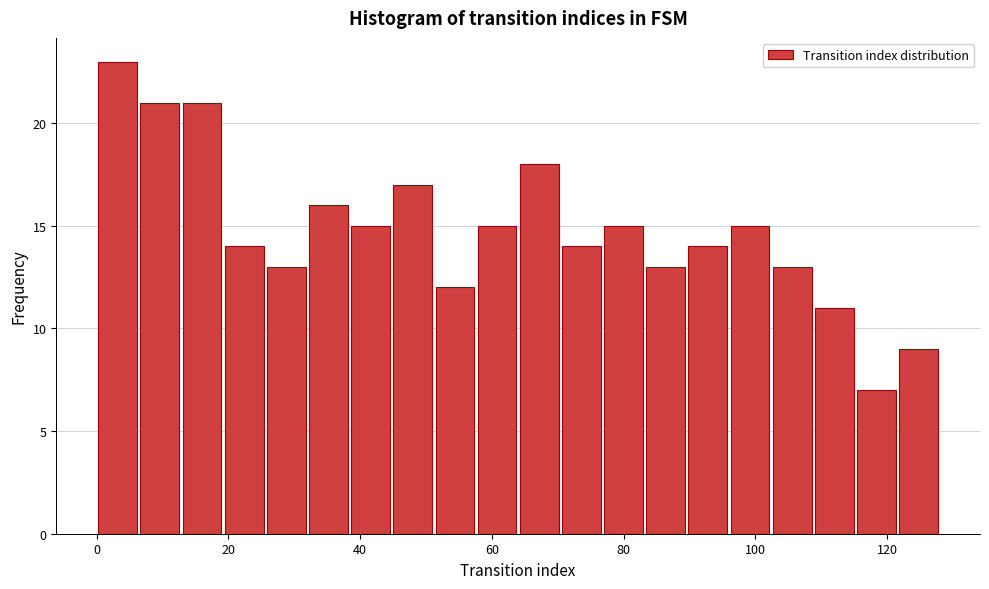

Read against the x-axis, roughly where is the centre of the tallest bar?

4